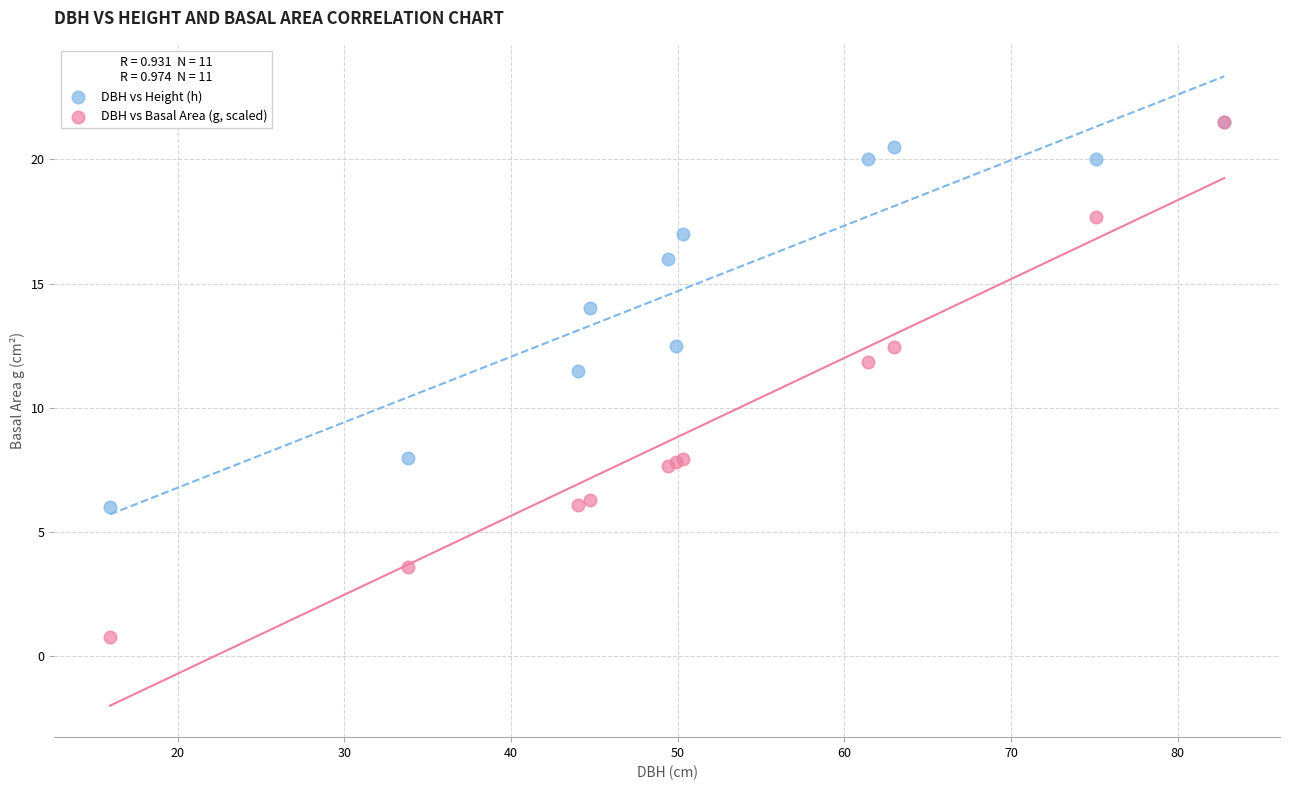

What are all the series names shown in the legend?

DBH vs Height (h), DBH vs Basal Area (g, scaled)